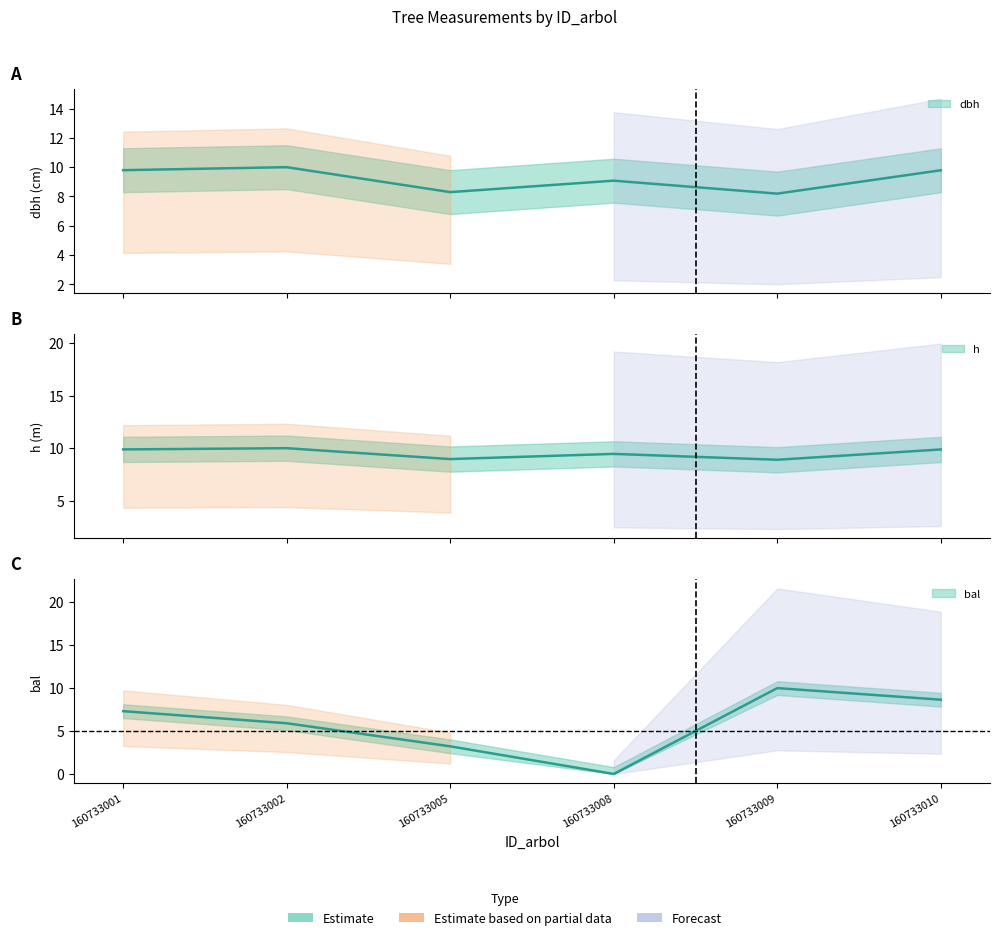

How many values in the h series are below 9?

2